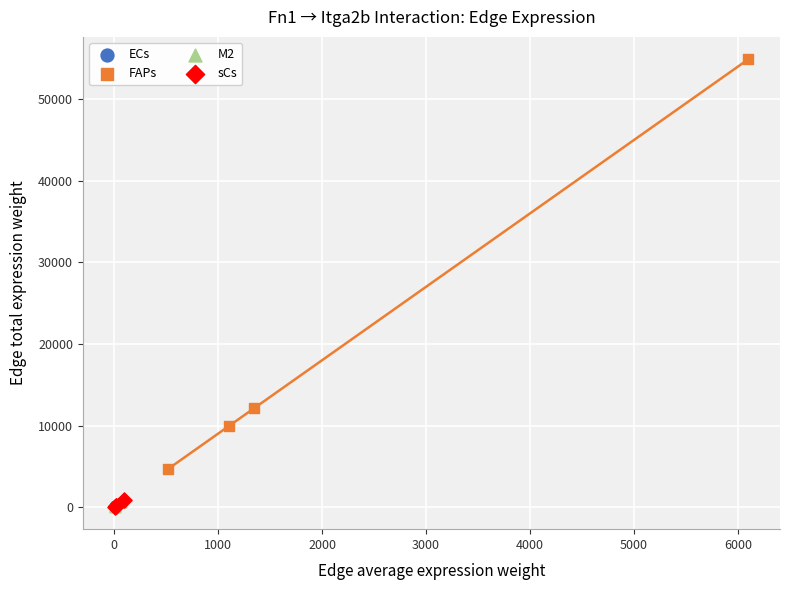

Which series has the widest spread of Y values?

FAPs